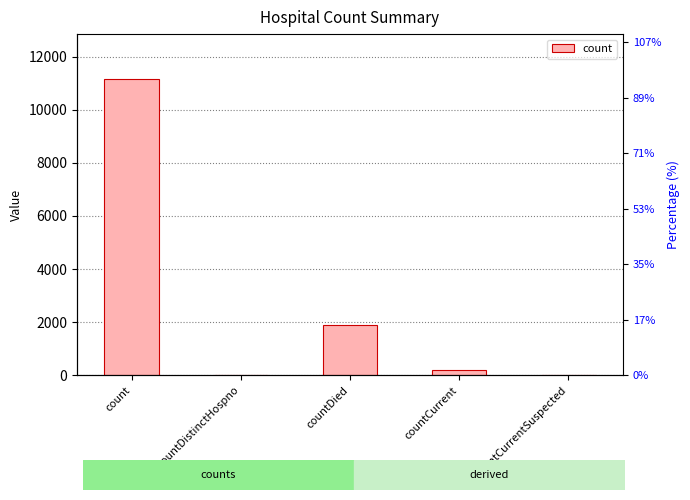

What is the sum of the values at countCurrent and countDistinctHospno?

210